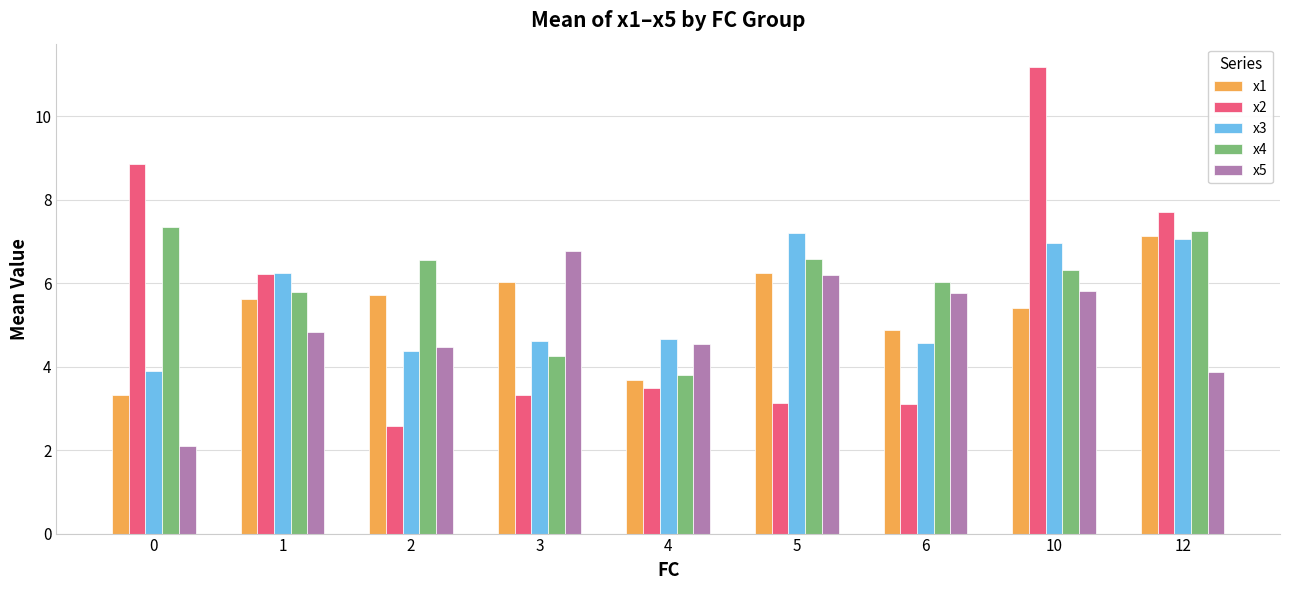

Where does the x1 series first go above 5?

1